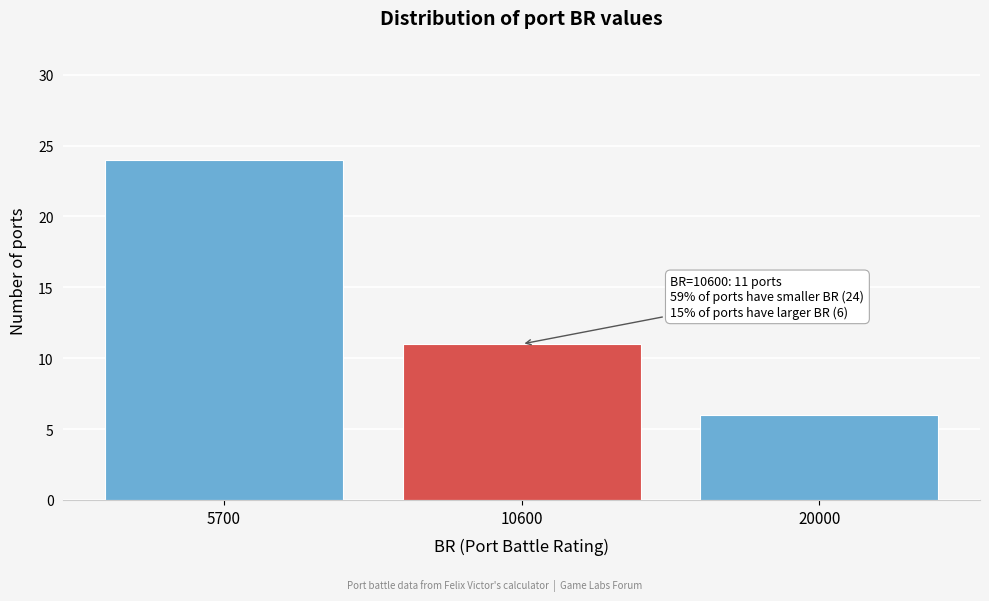

Reading left to right, what are all the values shown in this chart?

5700=24	10600=11	20000=6